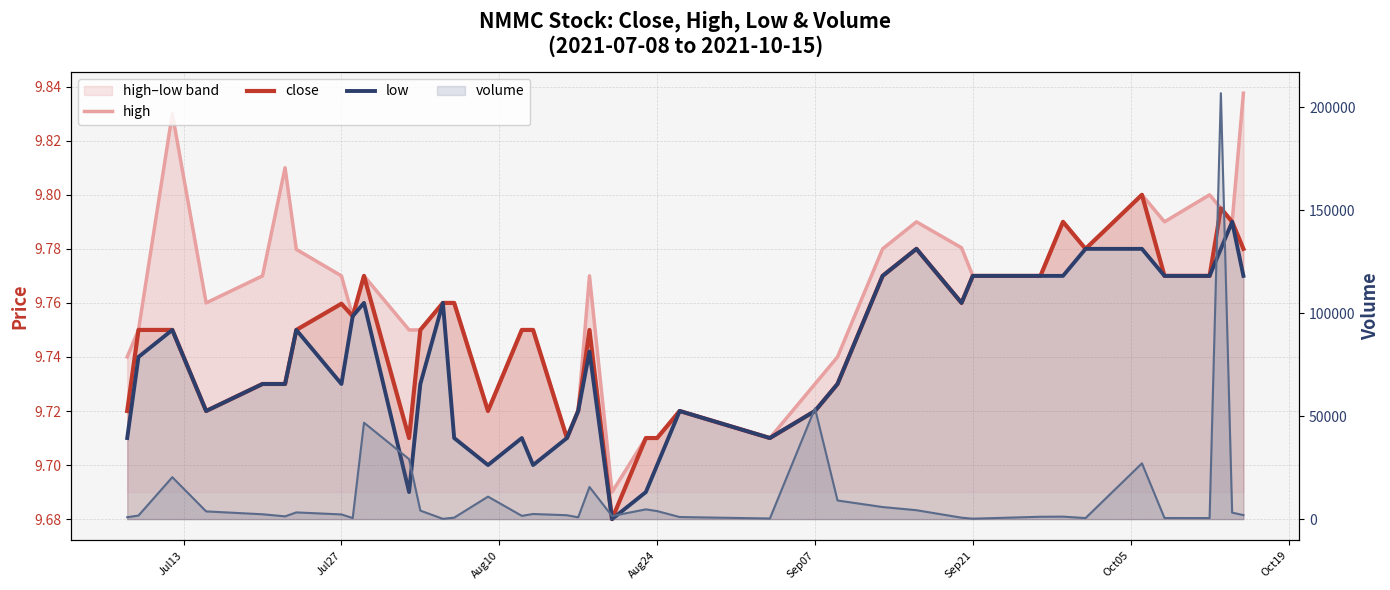

True or false: high has a value of 9.8 at Oct05.

True